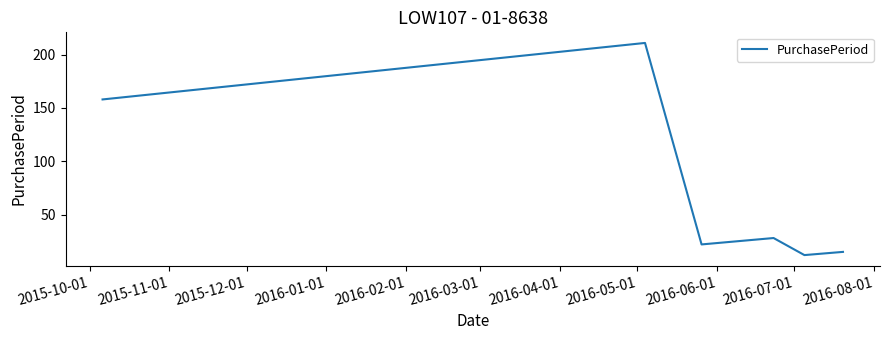

True or false: there are more than 1 points higher than both neighbors.

True